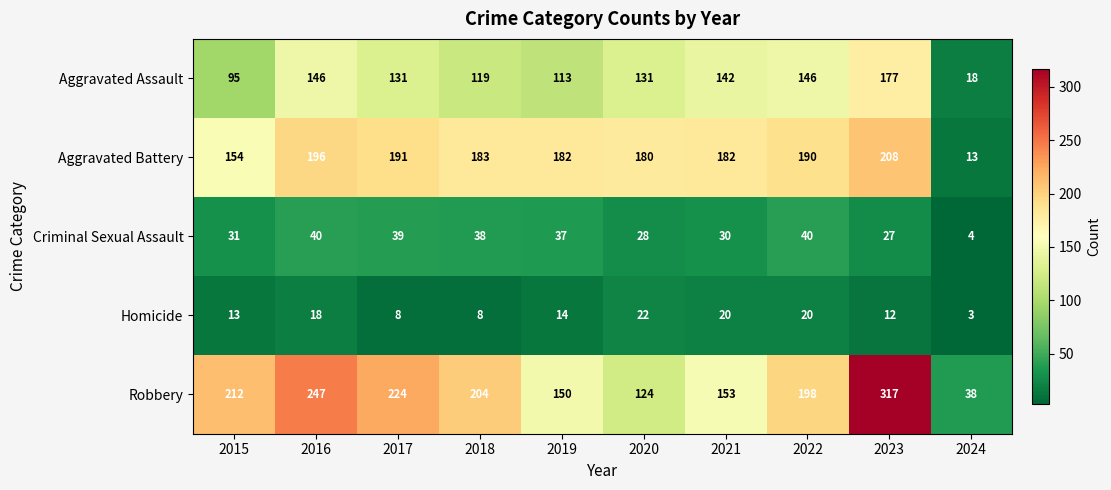

At 2020, list the series in order from largest to smallest.

Aggravated Battery, Aggravated Assault, Robbery, Criminal Sexual Assault, Homicide